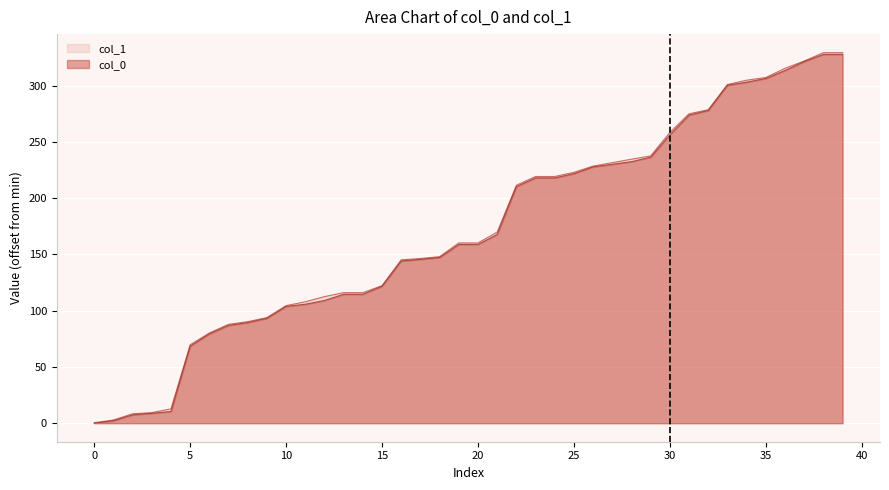

What is the highest value of the col_0 series?

327.8